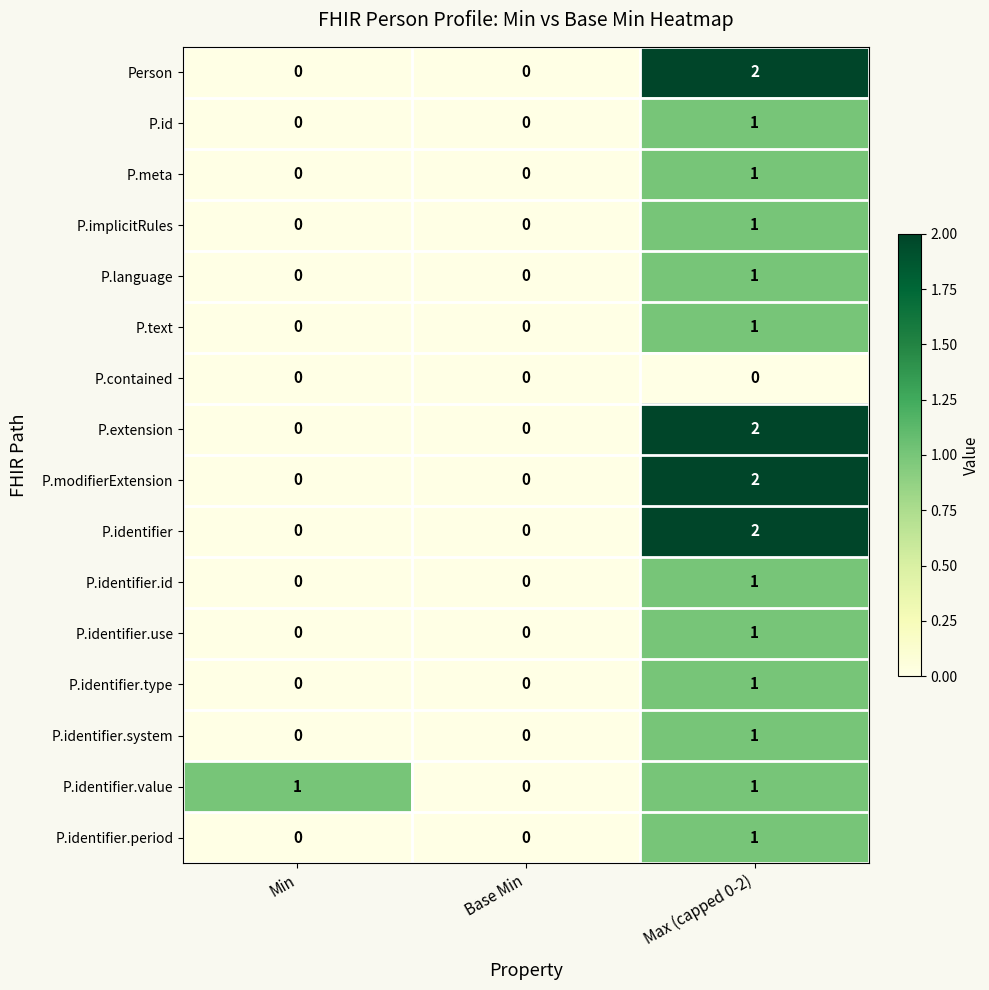

Which series changed the most between Min and Base Min?

P.identifier.value